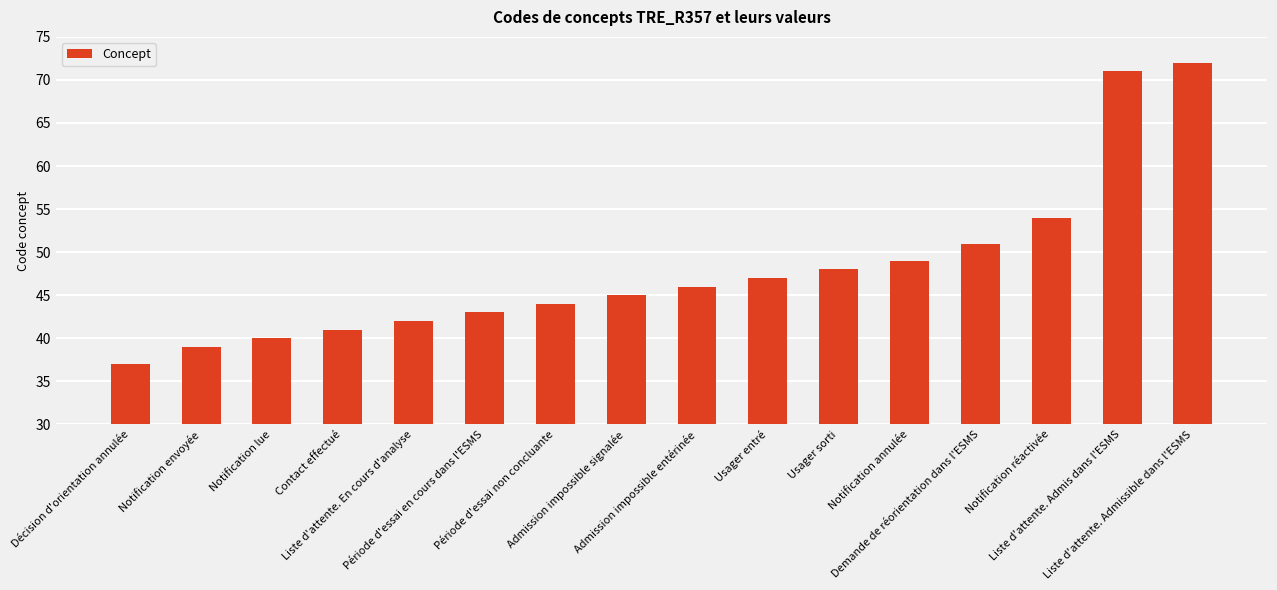

What is the change in value from Admission impossible signalée to Admission impossible entérinée?

+1